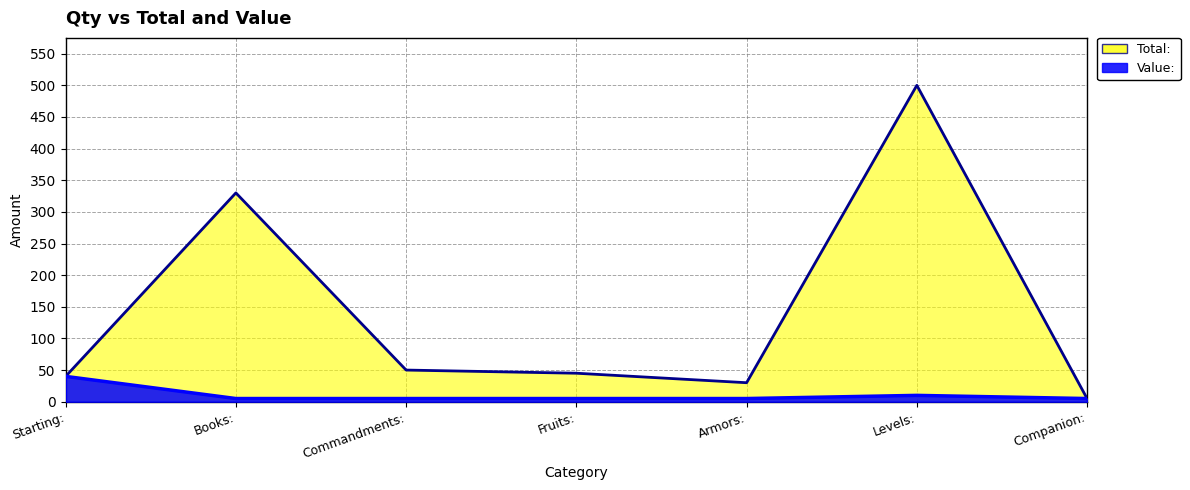

At which category is the sum across all series the highest?

Levels: